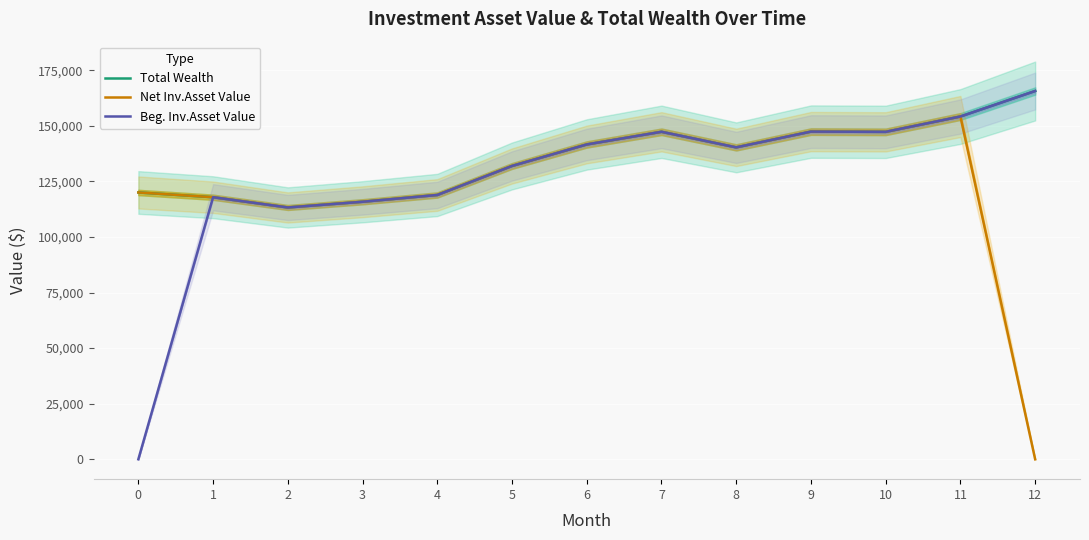

Where is the first local minimum for Beg. Inv.Asset Value?

2